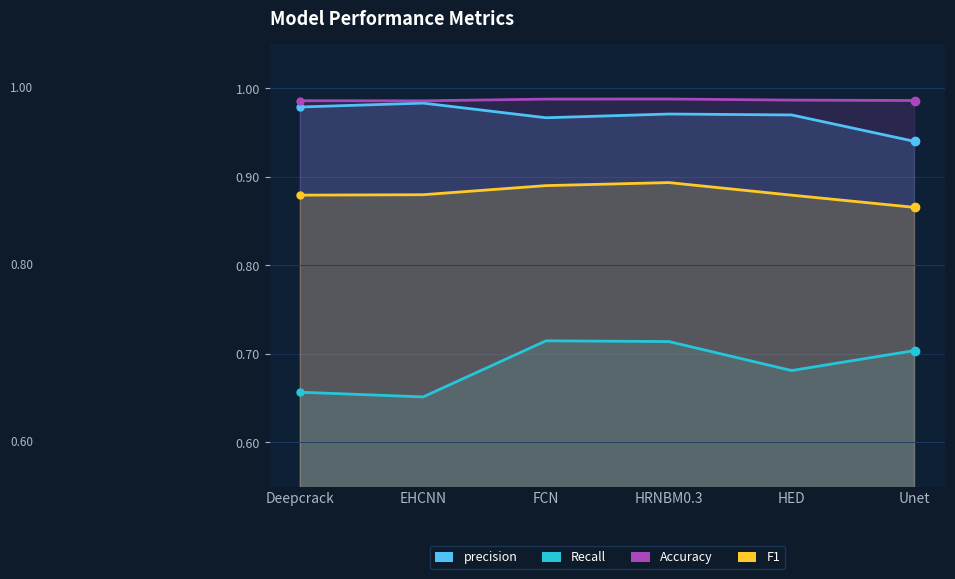

What is the approximate value of Accuracy at EHCNN?

1.0